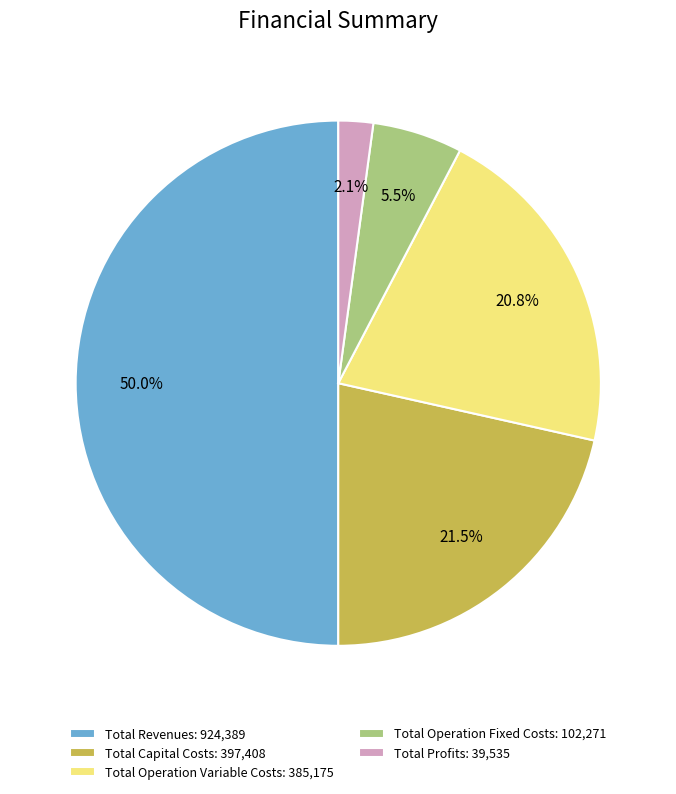

Does Total Operation Variable Costs: 385,175 represent more than half of the total?

No